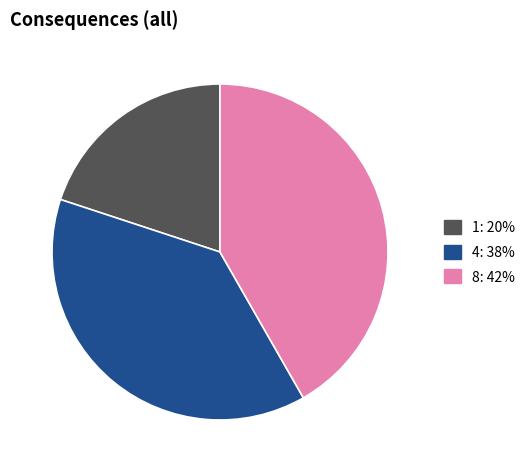

Rank the categories by value from lowest to highest.

1, 4, 8